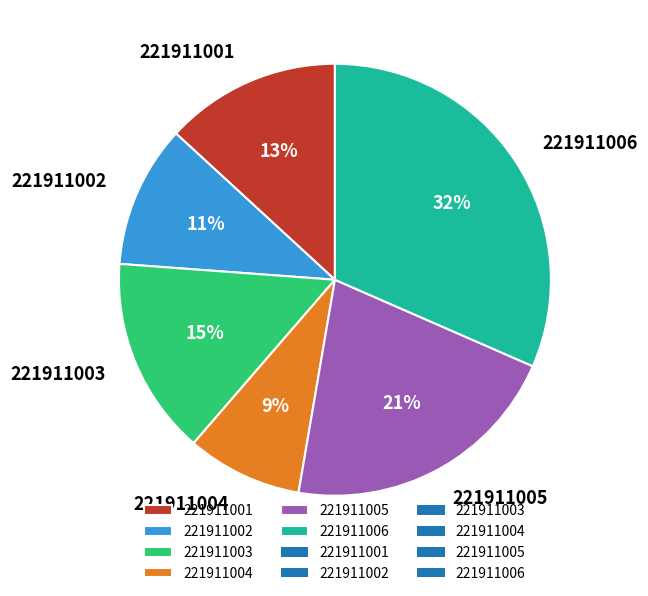

Is the sum of 221911001 and 221911006 greater than half?

No